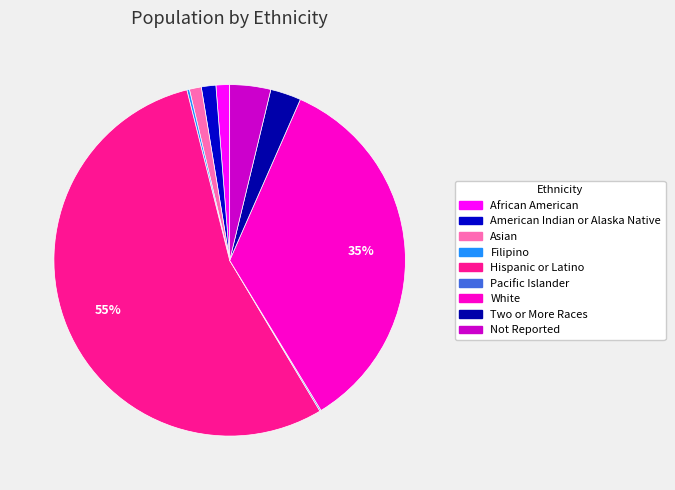

Is Hispanic or Latino the majority of the pie?

Yes